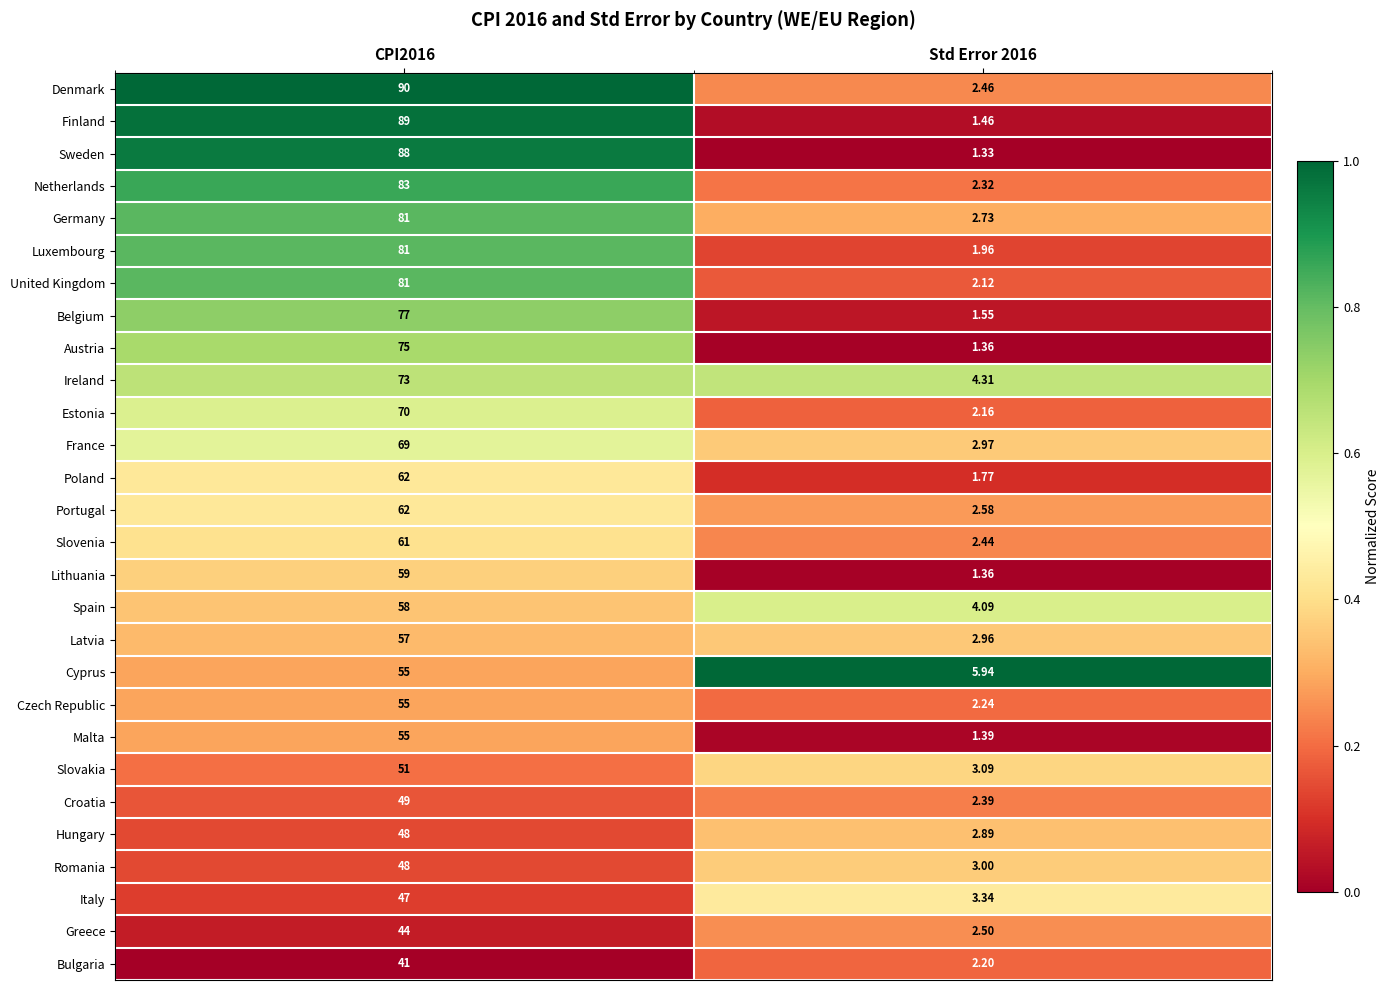

Is the value of Hungary at CPI2016 greater than the value of Malta at Std Error 2016?

Yes